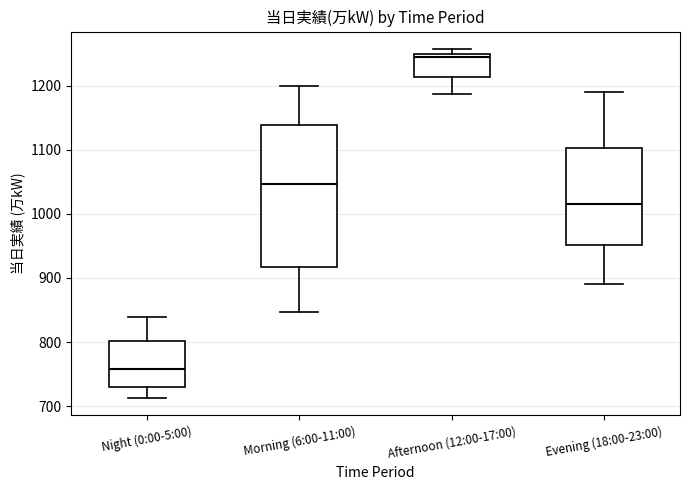

Reading left to right, transcribe this box plot: for each box, give where its median line is, the range the box spans, and where its two whiskers end, as read against the y-axis. The values are not printed on the chart, so give them approximately, as read against the axis.

Night (0:00-5:00): median 760, box 730 to 800, whiskers 710 to 840
Morning (6:00-11:00): median 1050, box 920 to 1140, whiskers 850 to 1200
Afternoon (12:00-17:00): median 1240, box 1210 to 1250, whiskers 1190 to 1260
Evening (18:00-23:00): median 1020, box 950 to 1100, whiskers 890 to 1190